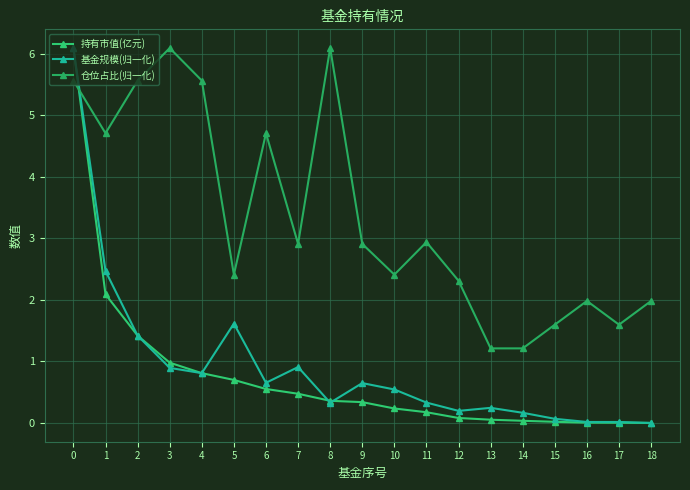

How many series are shown in this chart?

3